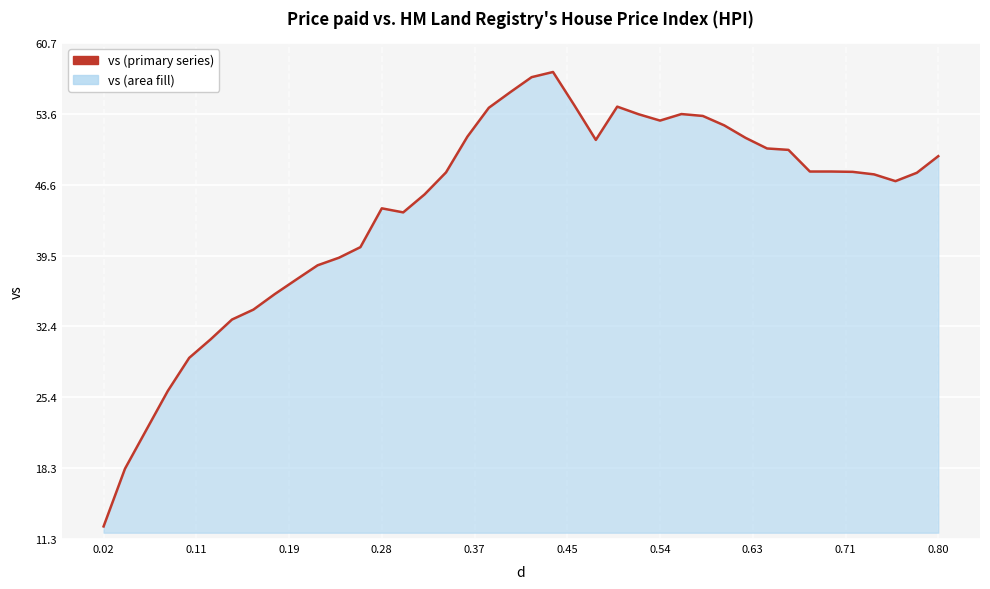

What is the maximum value shown in the chart?

57.8